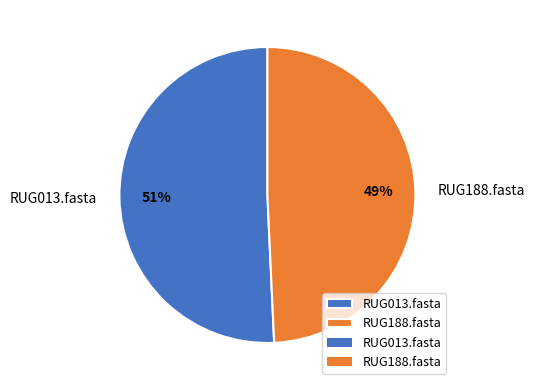

What is the largest slice in the pie chart?

RUG013.fasta